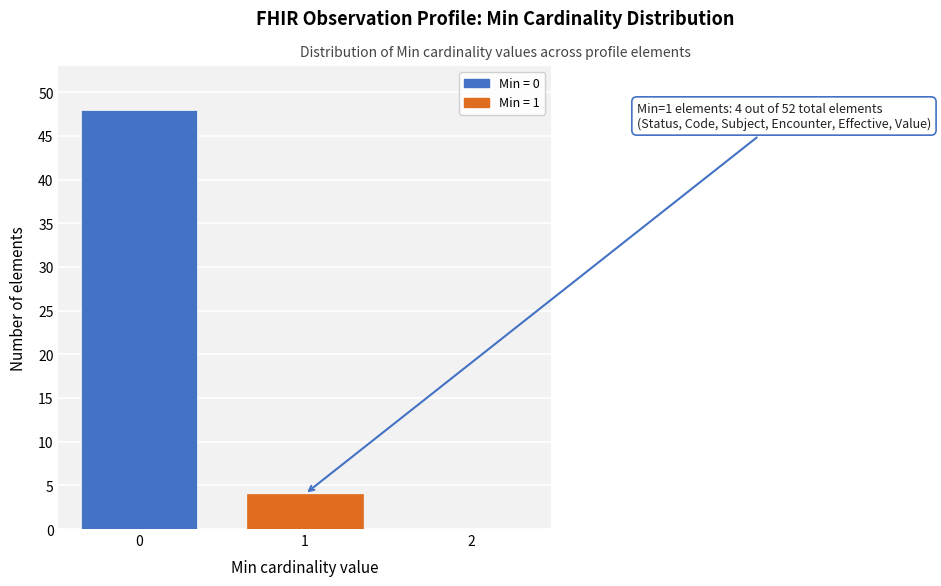

Reading left to right, extract all data points from this chart.

0=48	1=4	2=0